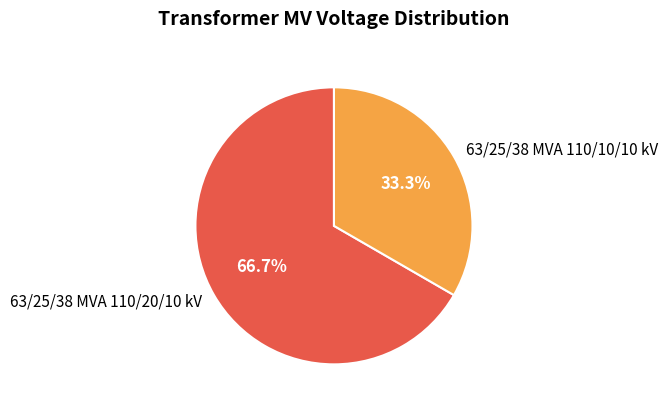

What percentage do 63/25/38 MVA 110/10/10 kV and 63/25/38 MVA 110/20/10 kV together represent?

100.0%